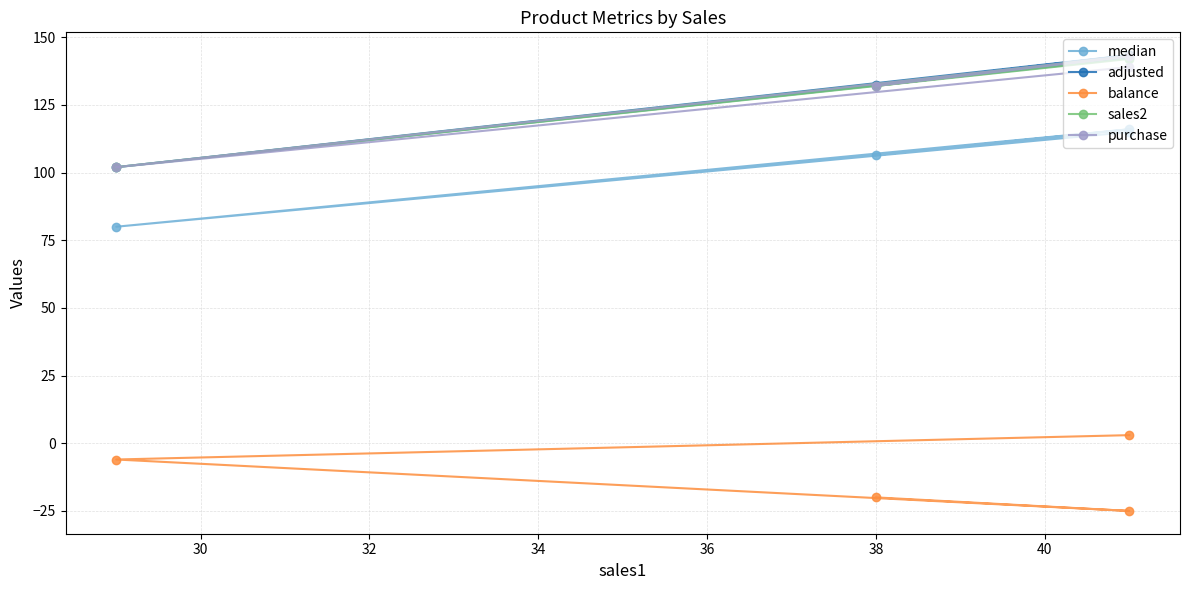

What is the value of the adjusted point at the 3rd from the left?

102.0